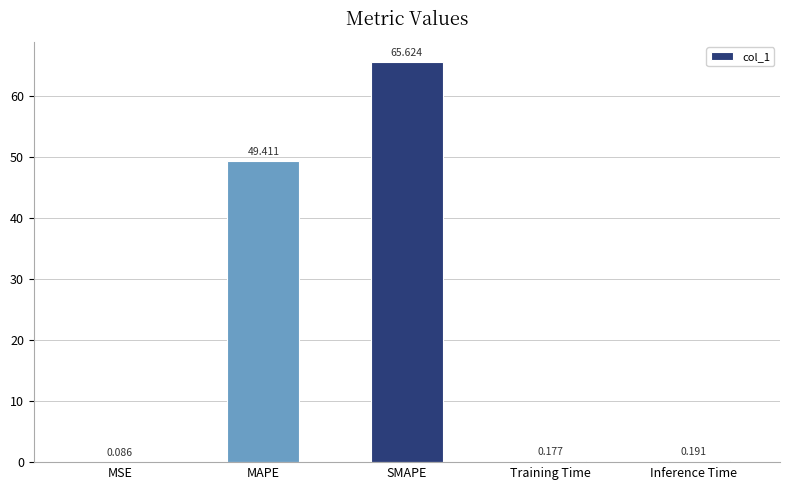

What is the sum of all values?

115.5